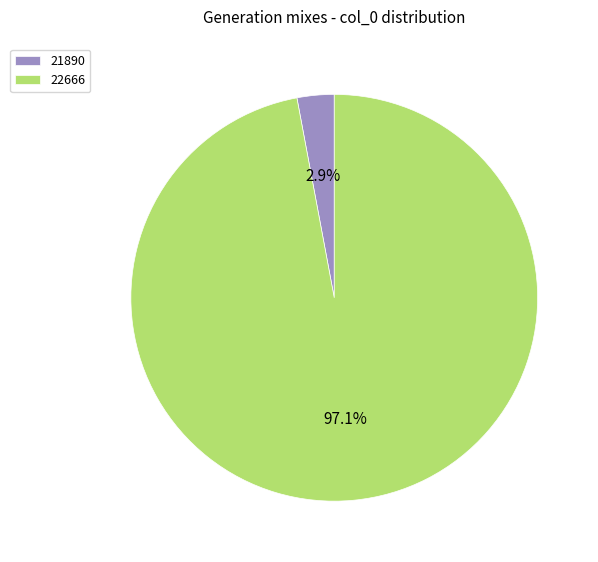

Rank the categories by value from highest to lowest.

22666, 21890